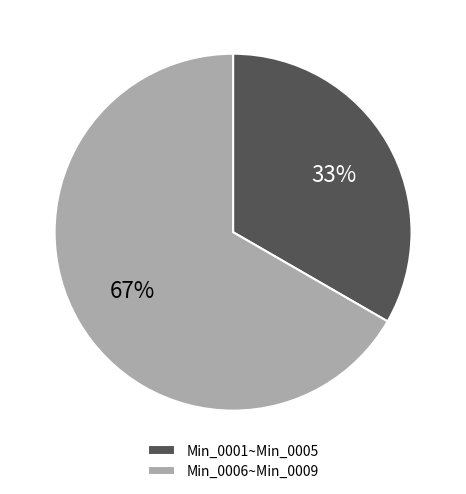

What percentage is the Min_0006~Min_0009 slice, to the nearest percent?

67%